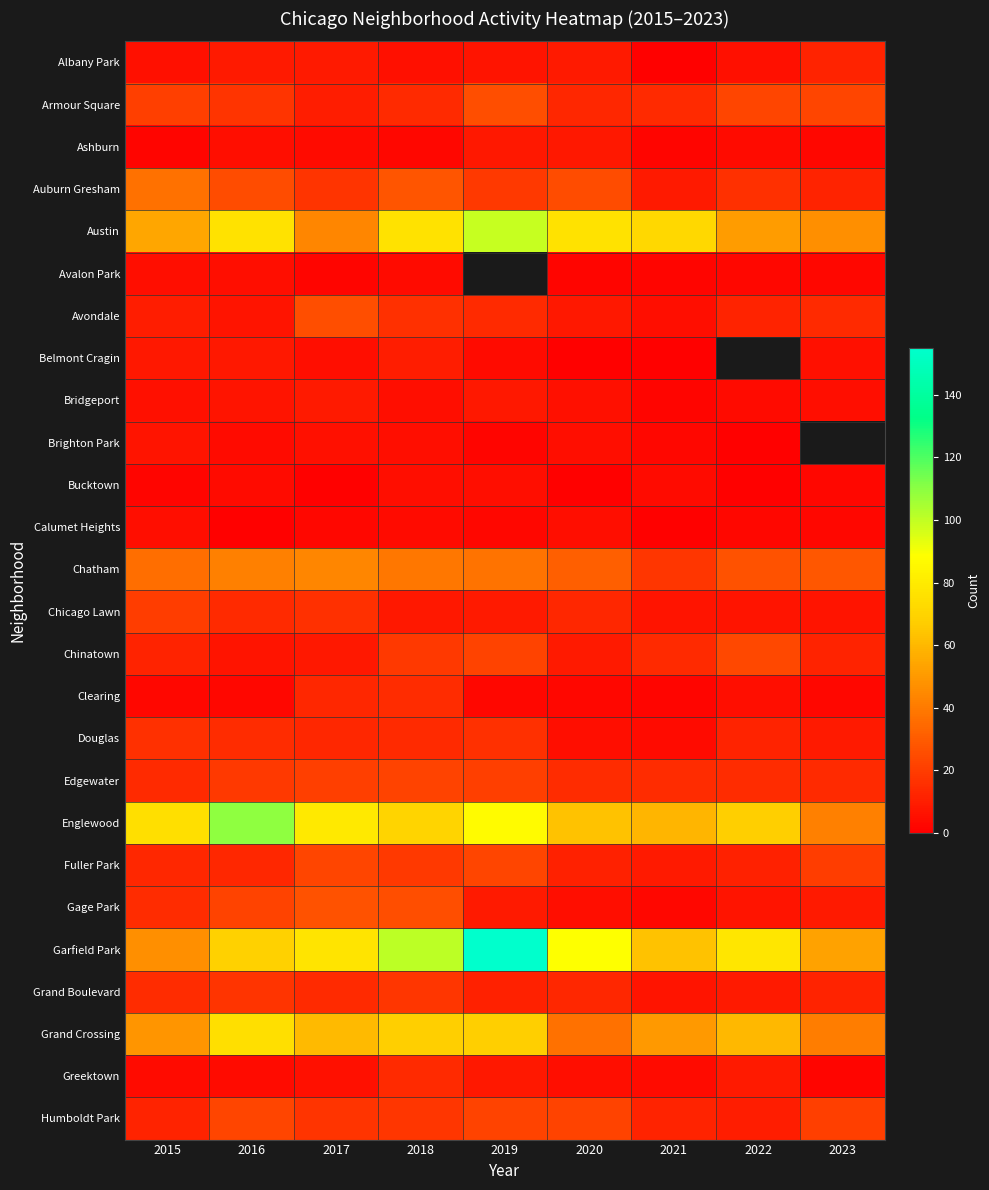

The Grand Boulevard series shows 13.0 at 2020. True or false?

True